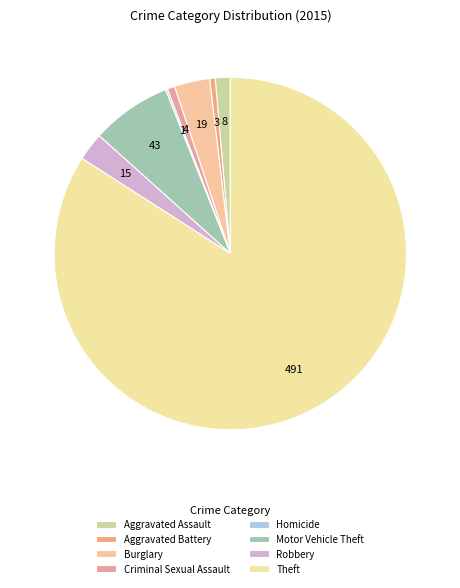

What is the change in value from Aggravated Assault to Homicide?

-7